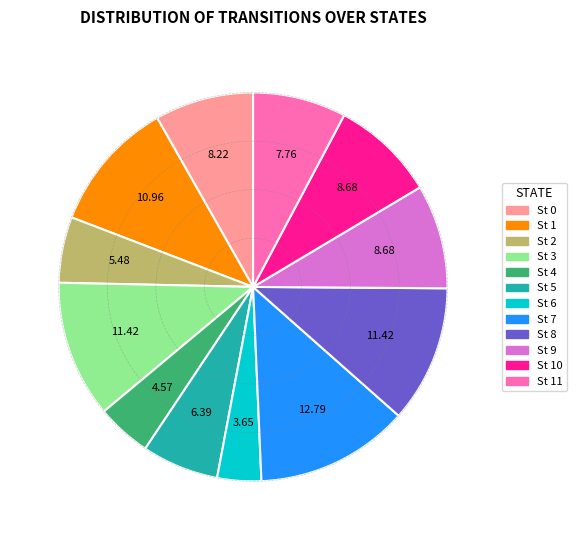

Which category has the biggest portion of the pie?

St 7